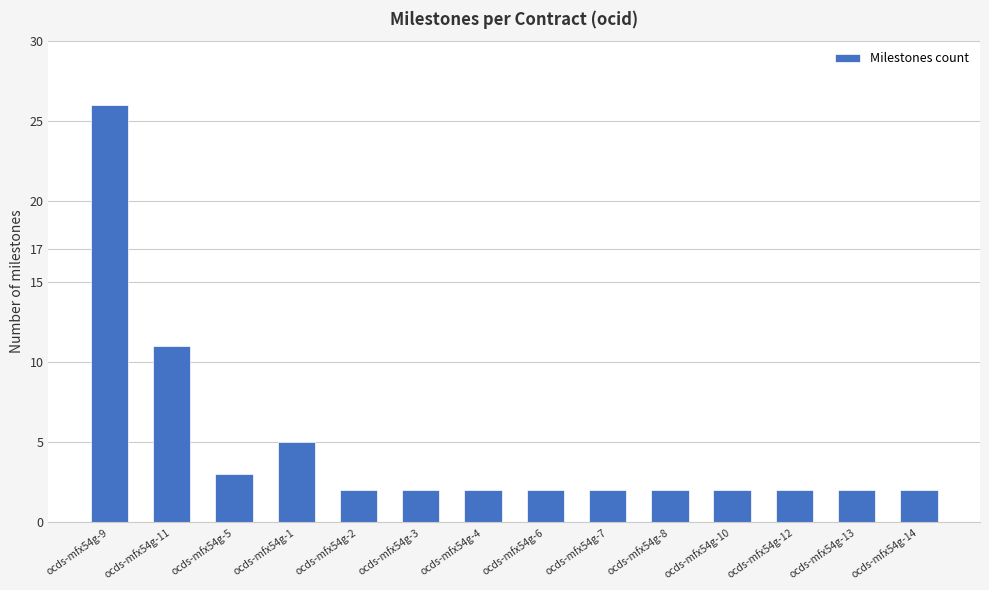

At which label is the value closest to 14?

ocds-mfx54g-11